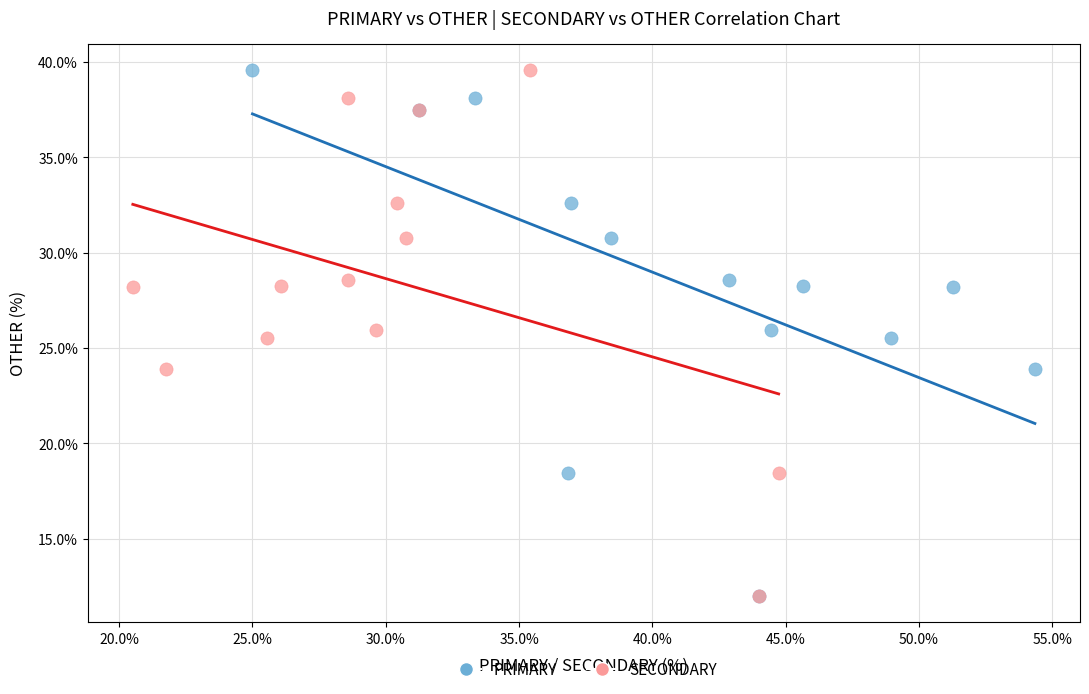

What are all the series names shown in the legend?

PRIMARY, SECONDARY